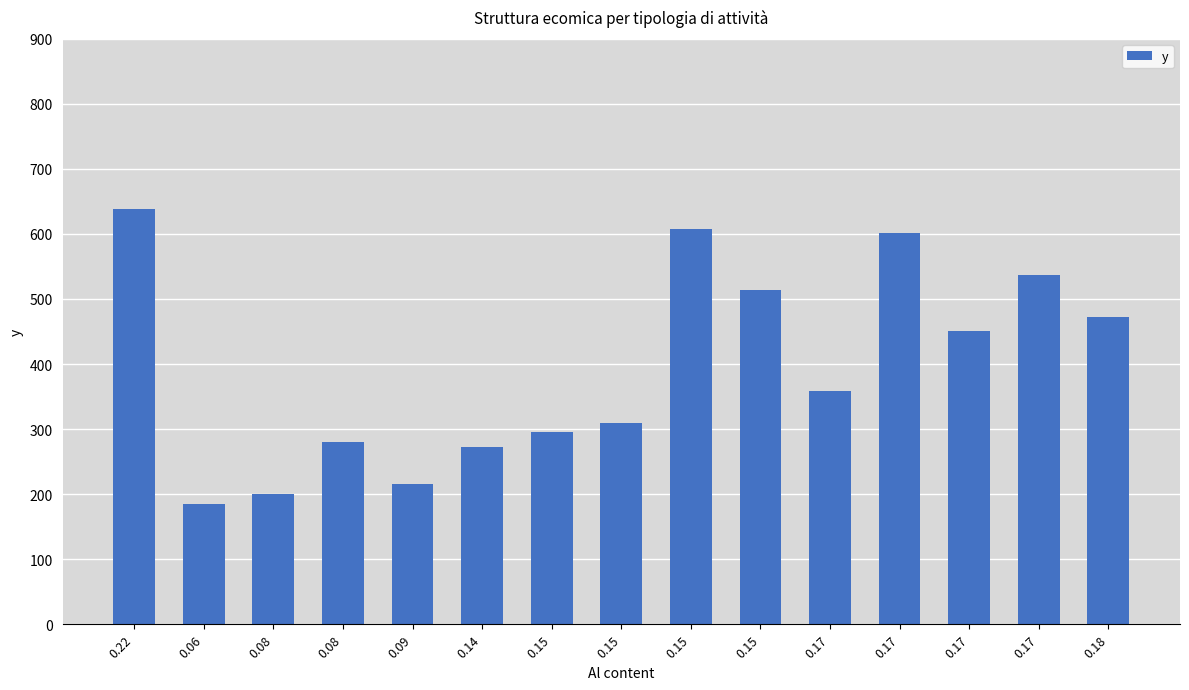

What is the ratio of the value at 0.06 to the value at 0.17?

0.3